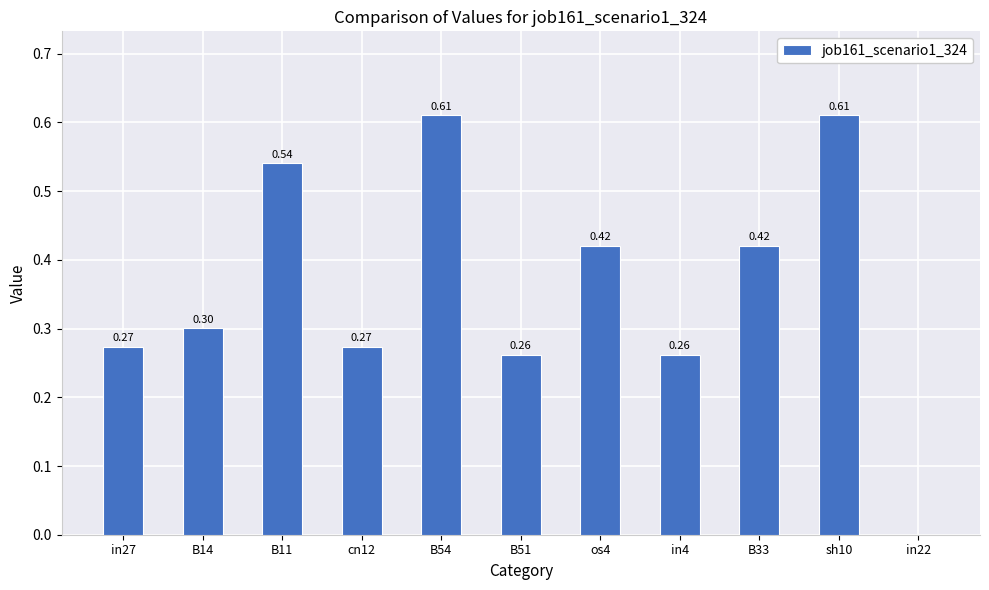

What is the sum of all values?

4.0